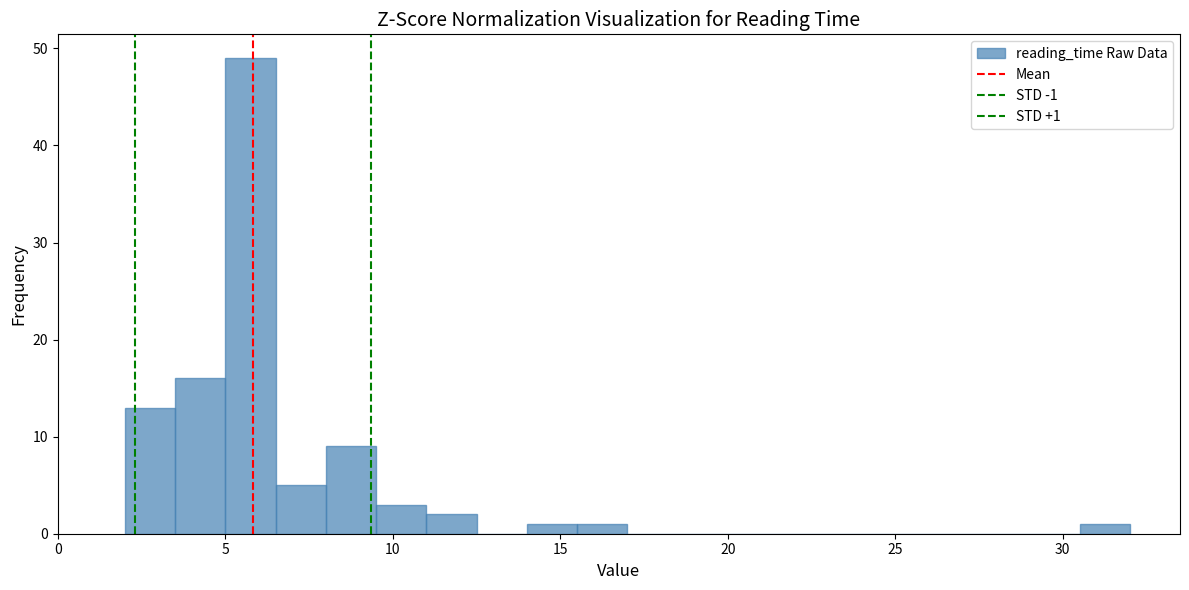

Around what value on the x-axis is the tallest bar? Give the approximate position of its centre, as read against the axis.

6.0